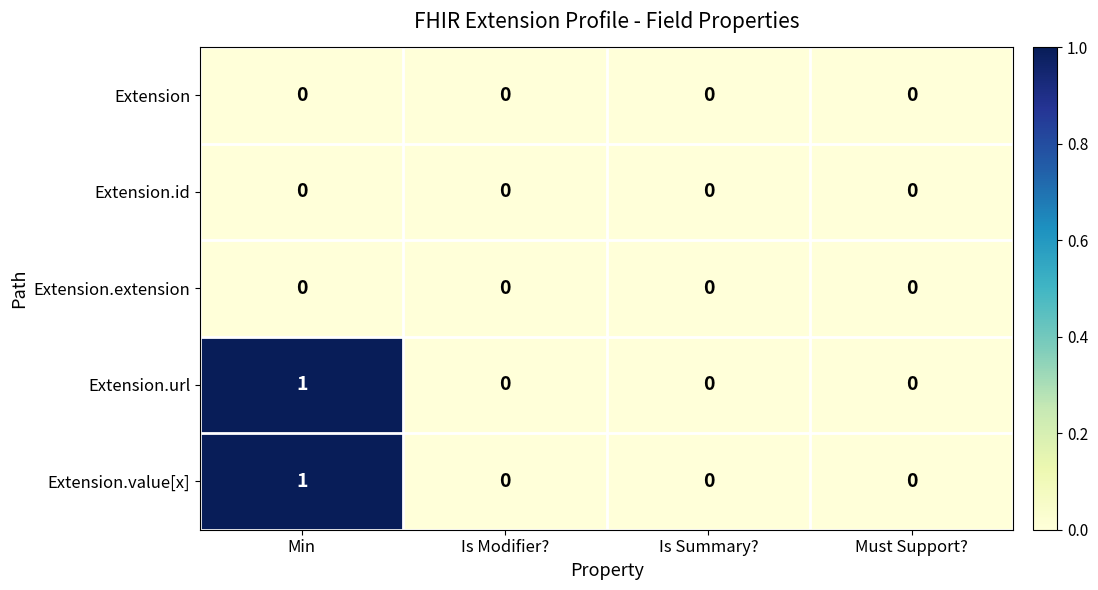

Reading right to left, transcribe all the data shown in this chart.

Extension: Must Support?=0	Is Summary?=0	Is Modifier?=0	Min=0
Extension.id: Must Support?=0	Is Summary?=0	Is Modifier?=0	Min=0
Extension.extension: Must Support?=0	Is Summary?=0	Is Modifier?=0	Min=0
Extension.url: Must Support?=0	Is Summary?=0	Is Modifier?=0	Min=1
Extension.value[x]: Must Support?=0	Is Summary?=0	Is Modifier?=0	Min=1